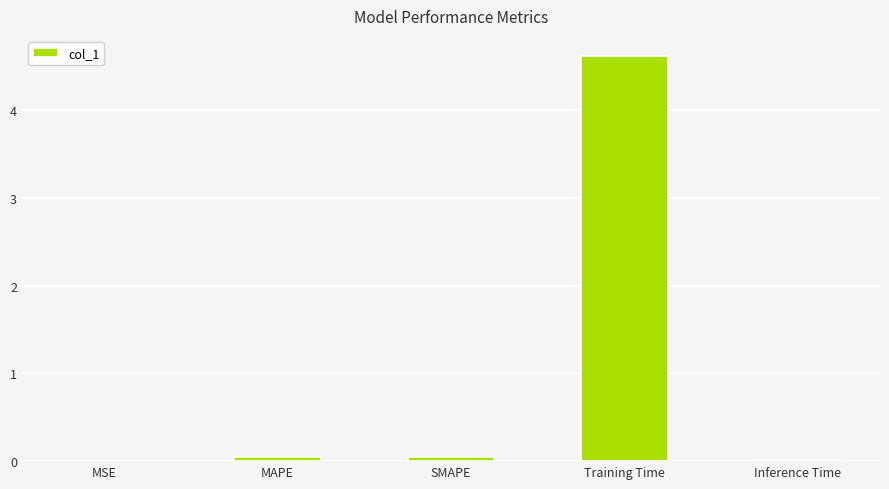

What is the maximum value shown in the chart?

4.6